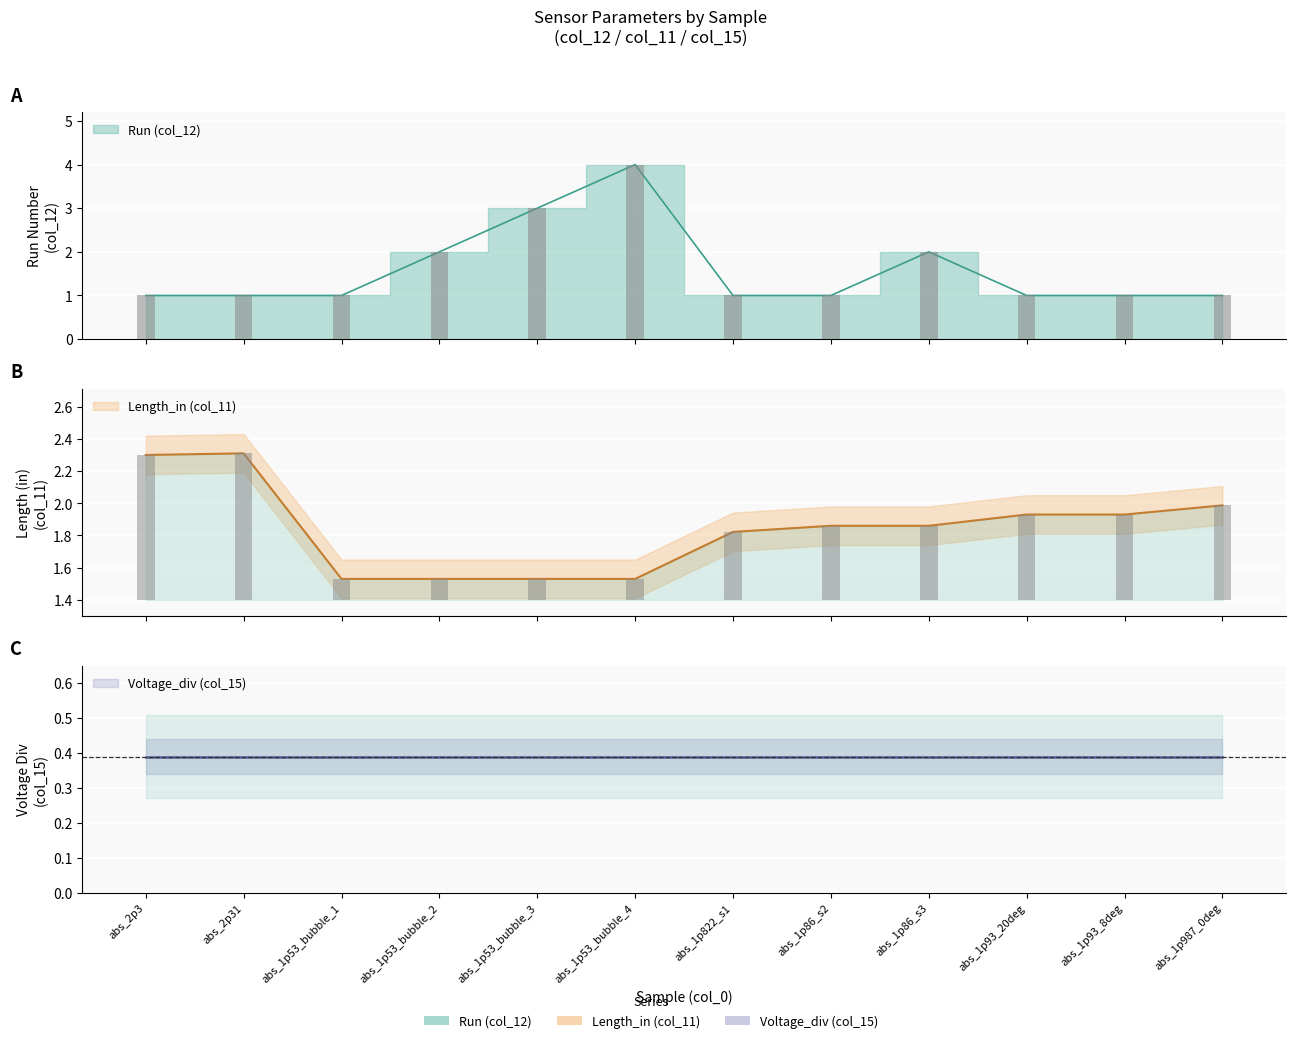

What is the label of the 9th bar from the left?

abs_1p86_s3